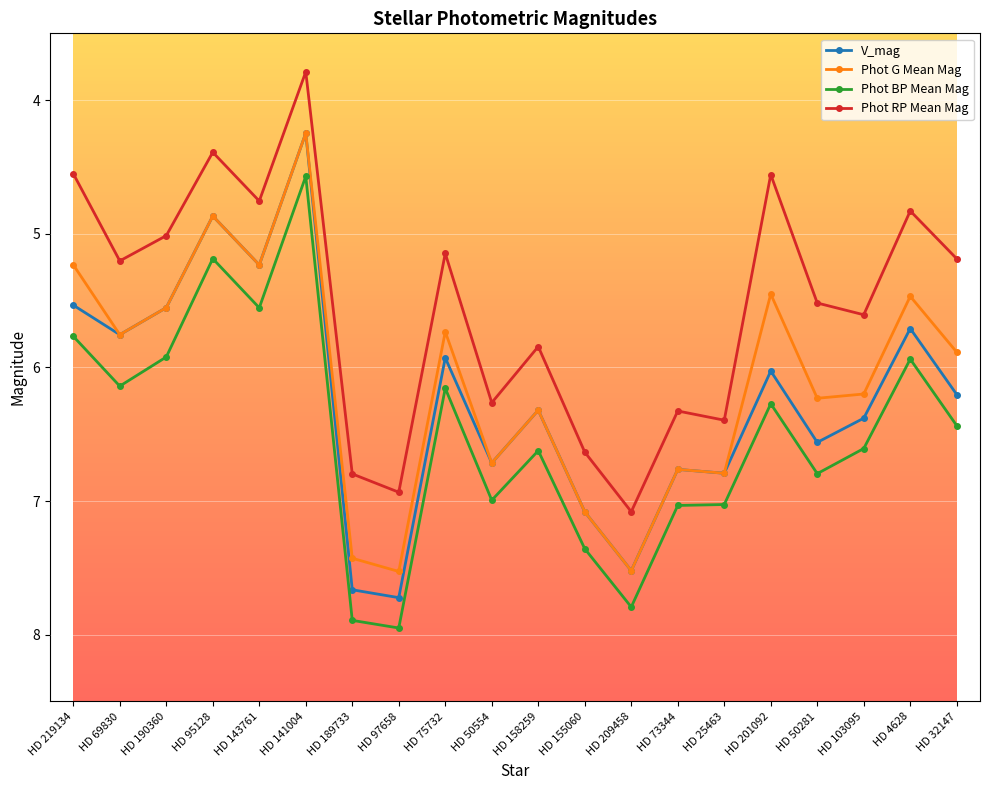

What is the greatest value displayed?

8.0